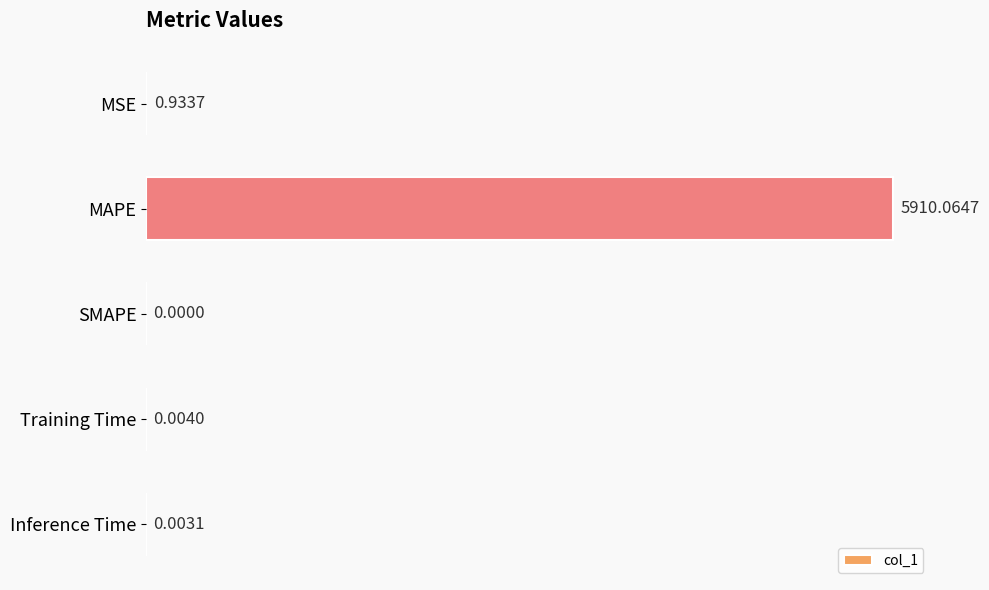

What is the sum of all values?

5911.0